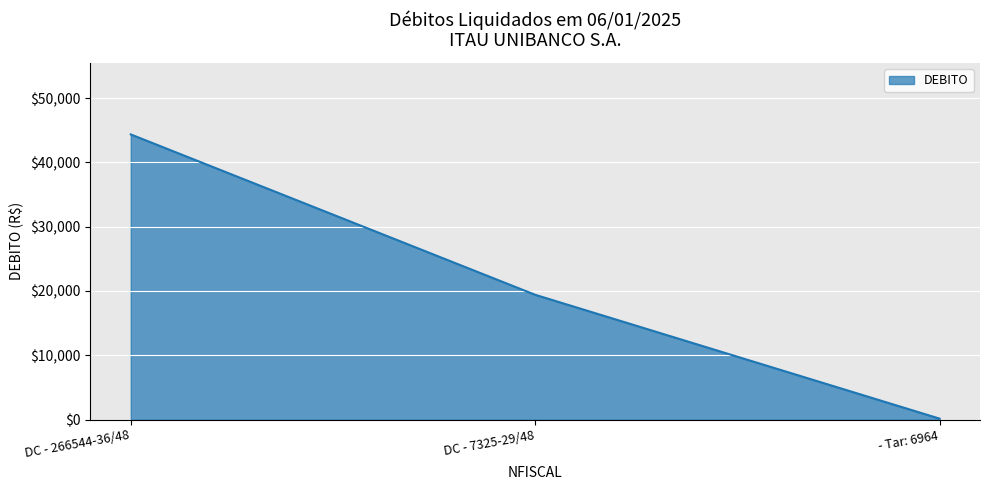

What is the smallest value displayed?

145.3